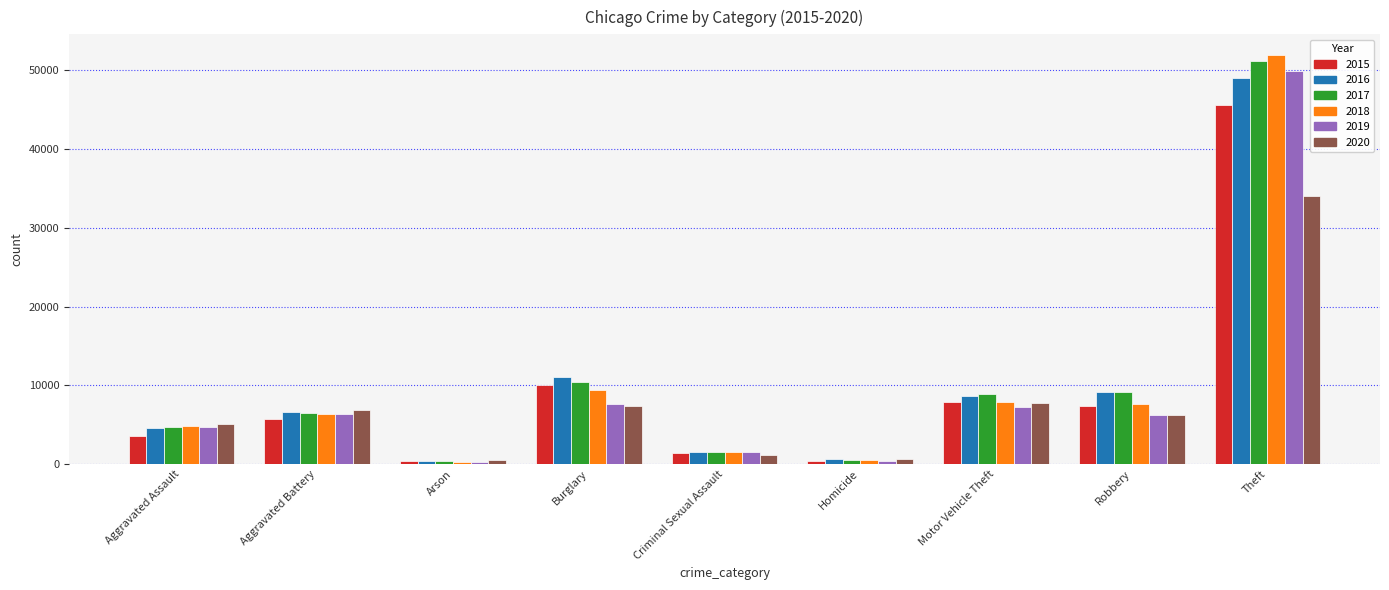

True or false: 2017 has a value of 51184 at Theft.

True